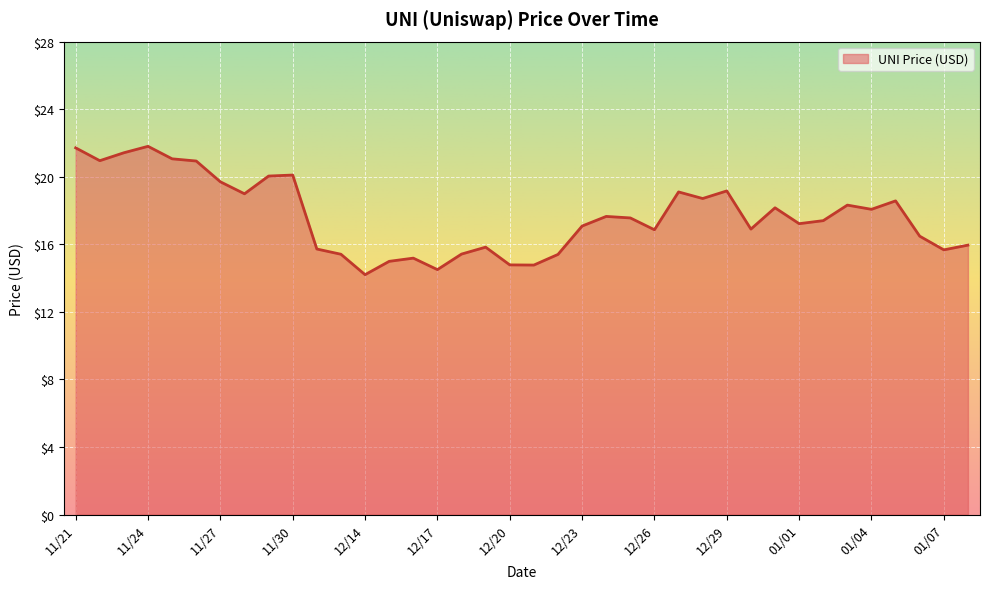

What is the maximum value shown in the chart?

21.8